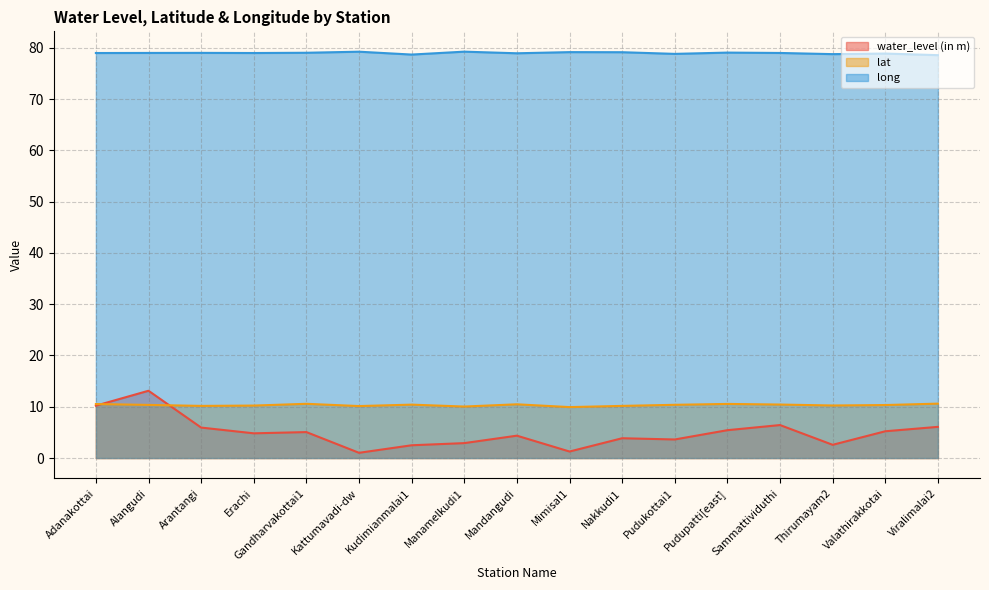

How many data points in lat are above 10?

16